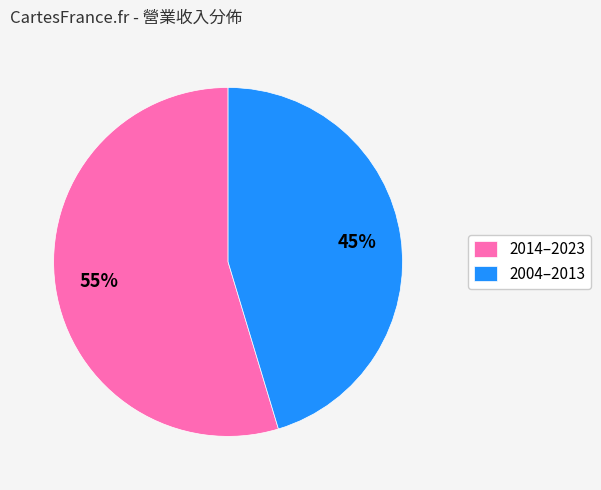

Which slice is the largest?

2014–2023